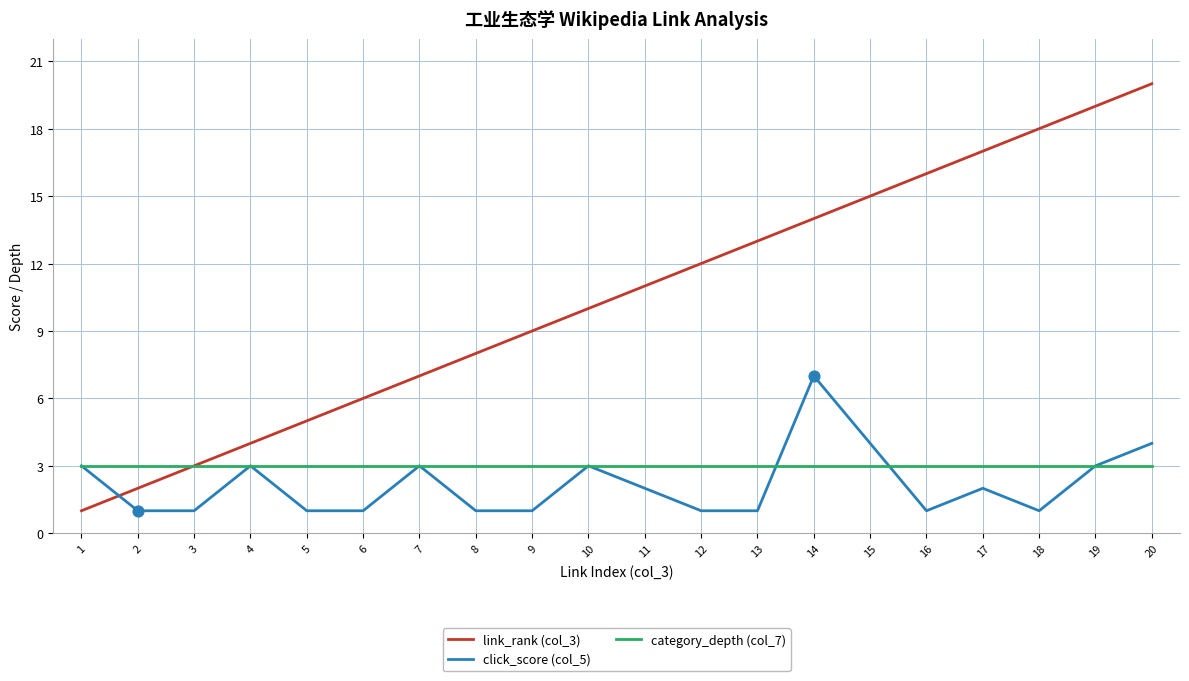

What are all the series names shown in the legend?

link_rank (col_3), click_score (col_5), category_depth (col_7)